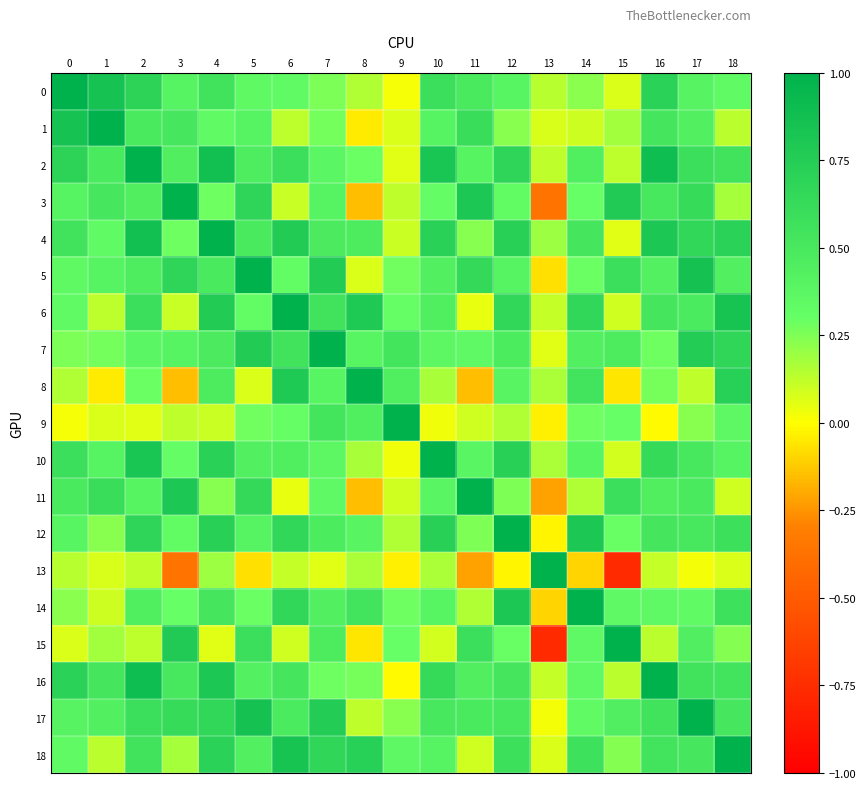

Which category has the lowest value across all series?

15